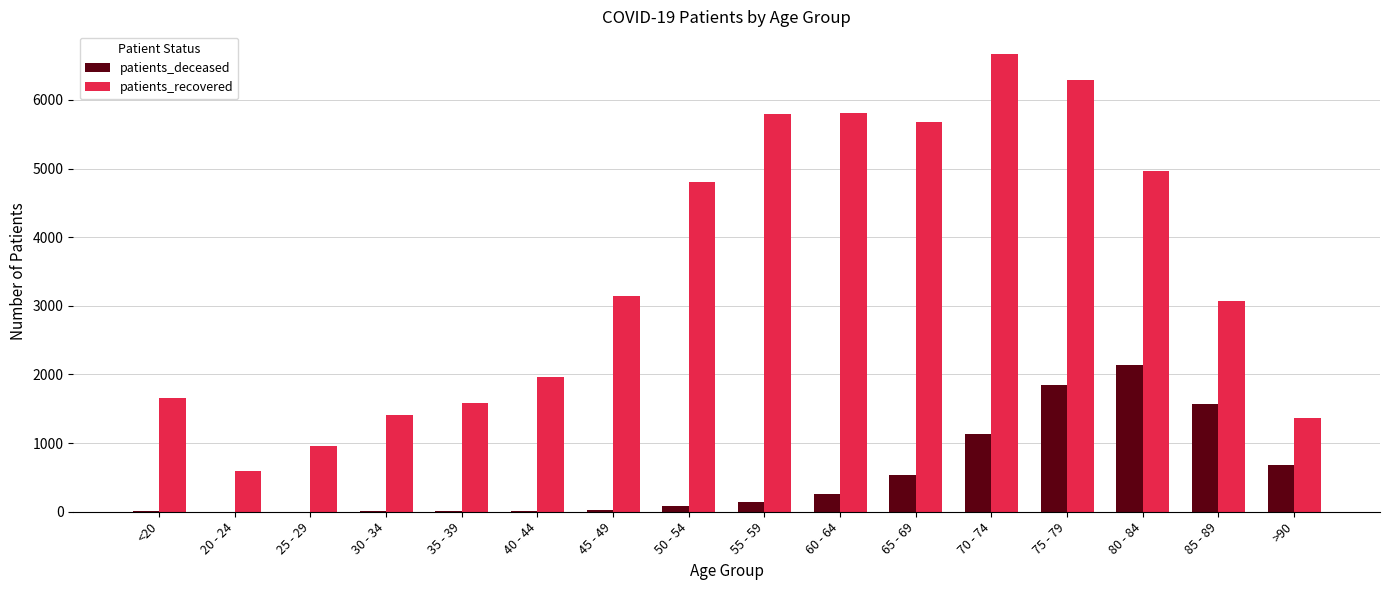

What is the average value of the patients_recovered series?

3486